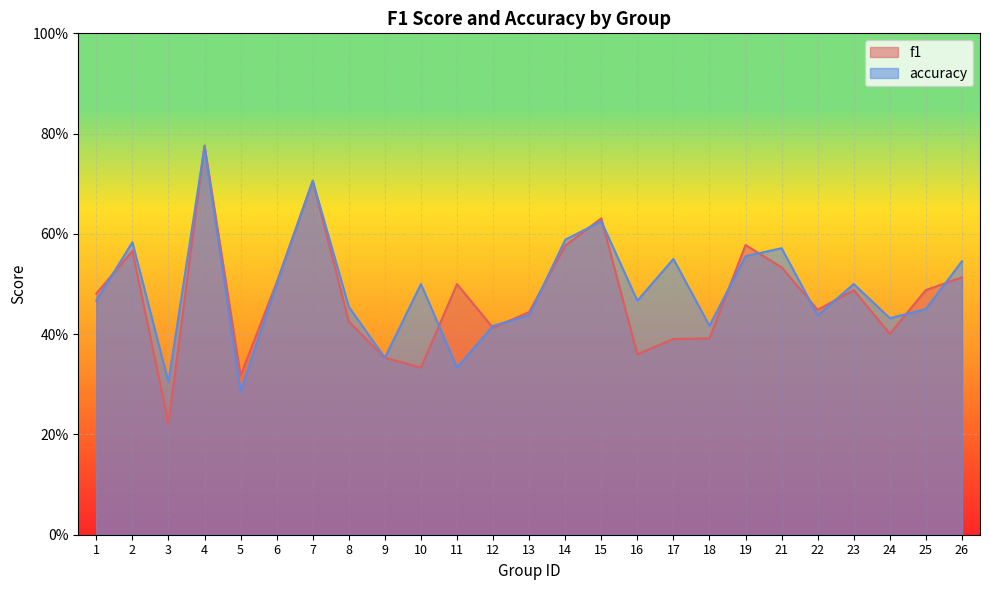

Is the value of accuracy at 6 greater than the value of f1 at 21?

No